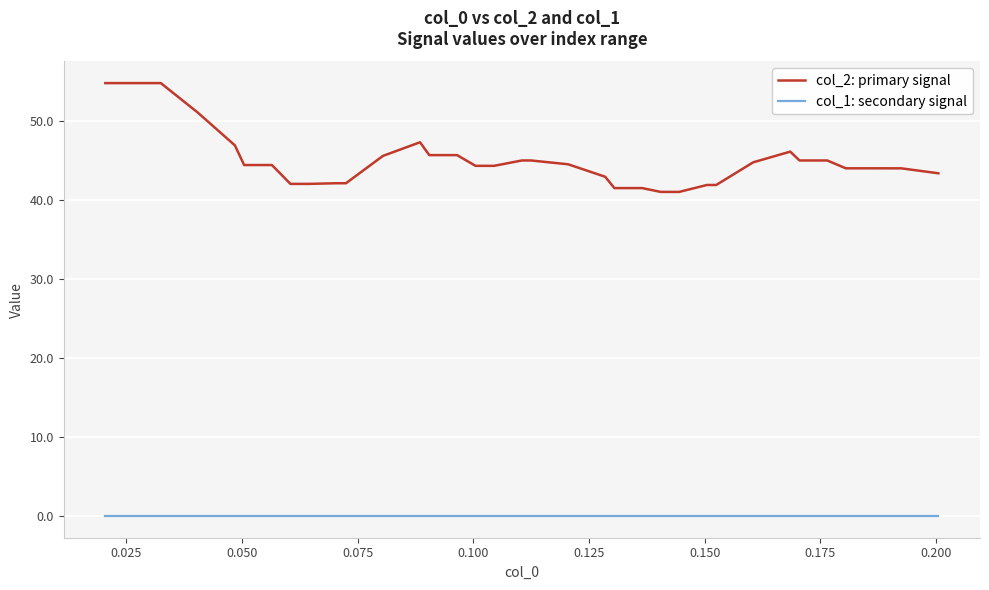

True or false: col_1: secondary signal and col_2: primary signal intersect in this chart.

False